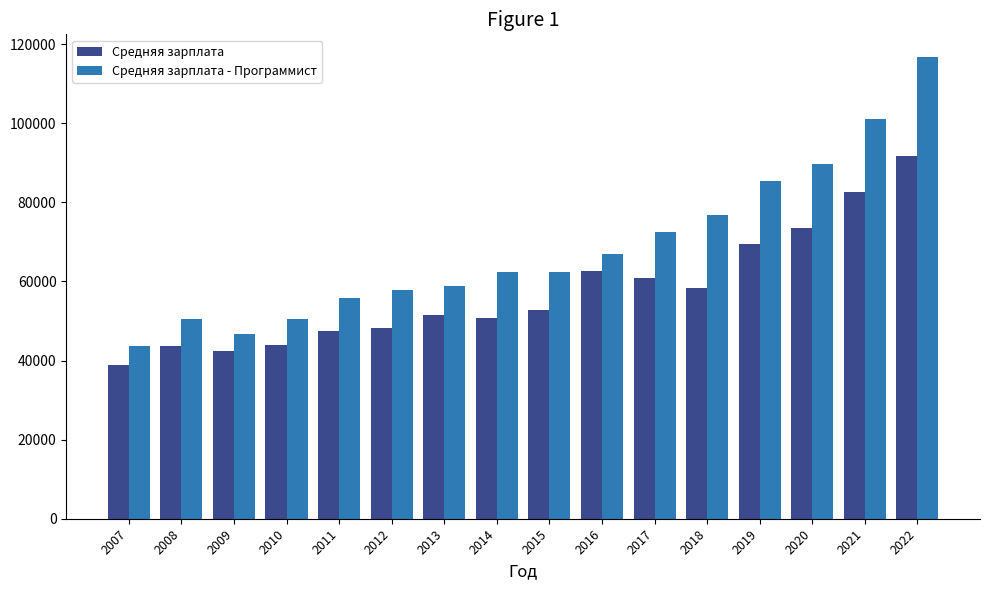

At how many categories does at least one series exceed 112721?

1